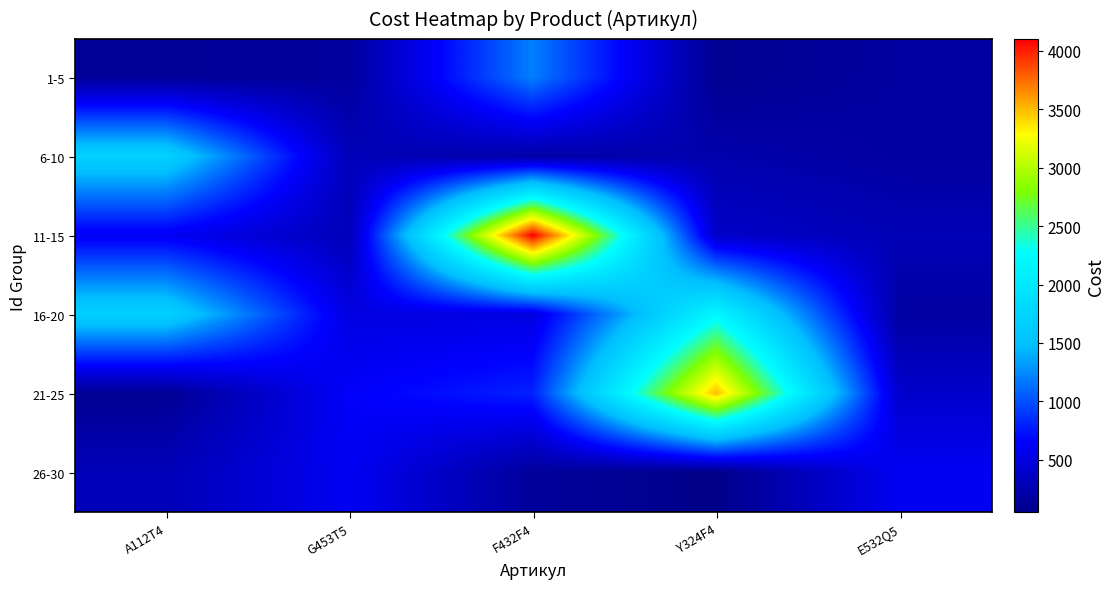

What is the minimum value shown in the chart?

50